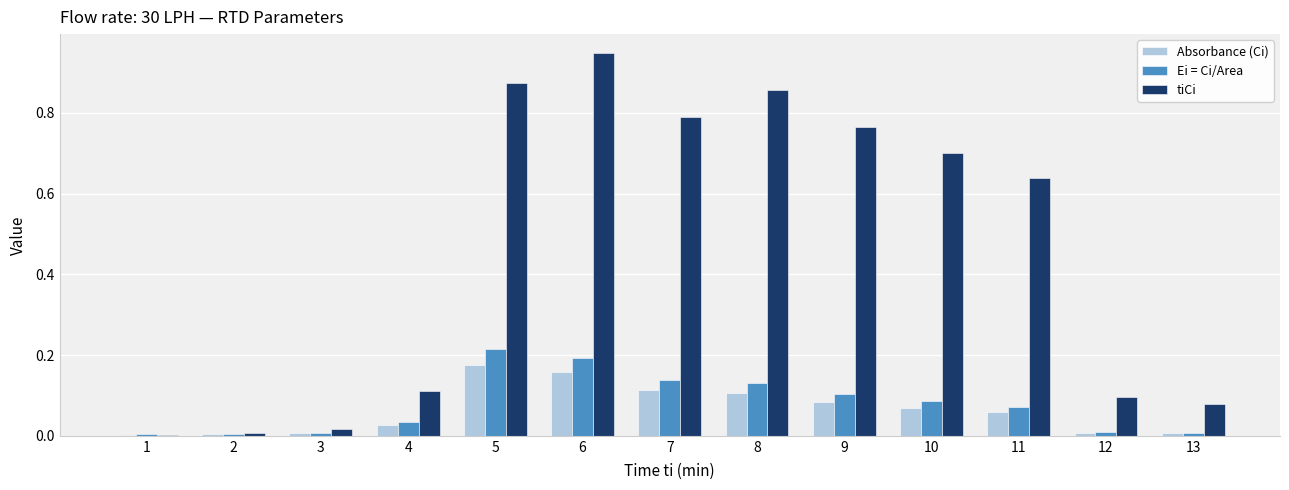

At which category is the sum across all series the highest?

6